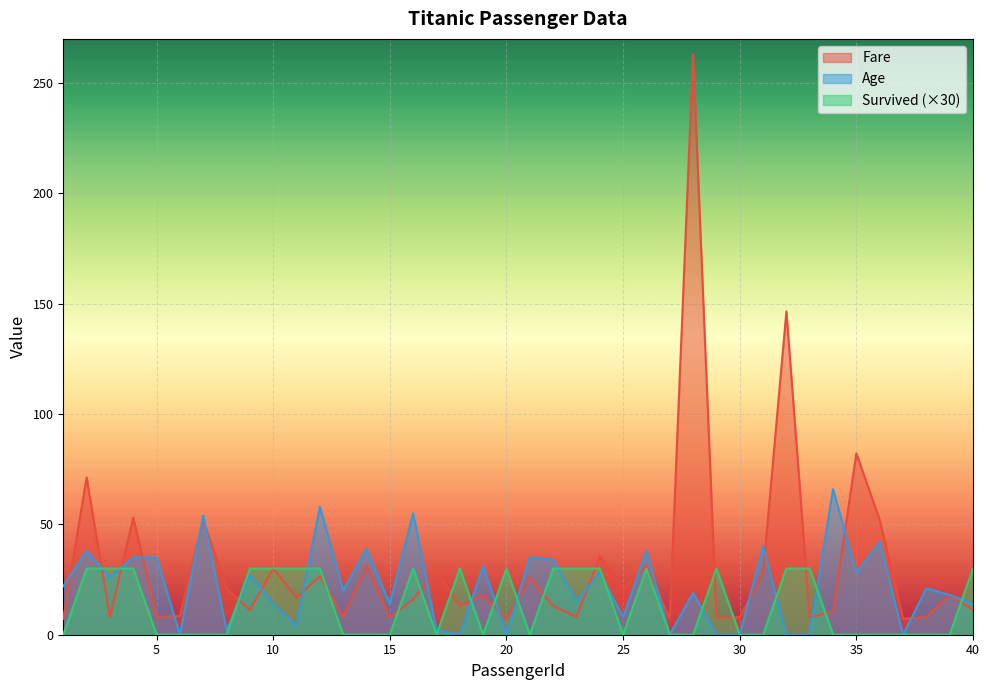

What value does the Fare series have at 3?

7.9